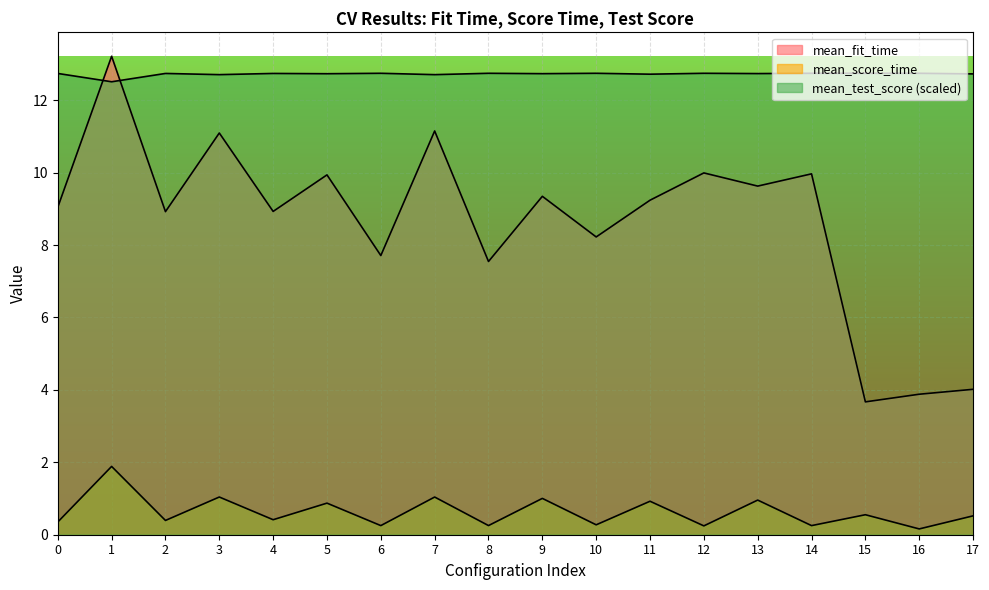

What is the average value of the mean_test_score series?

12.7